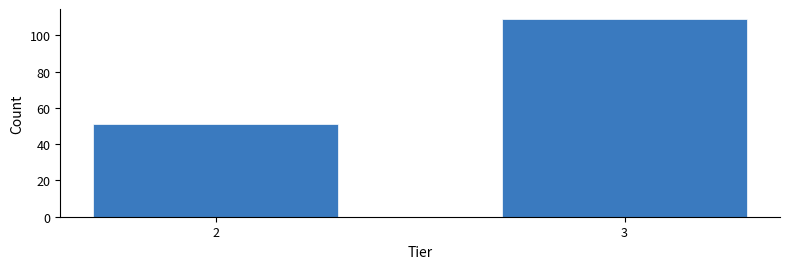

Reading left to right, extract all data points from this chart.

51	109